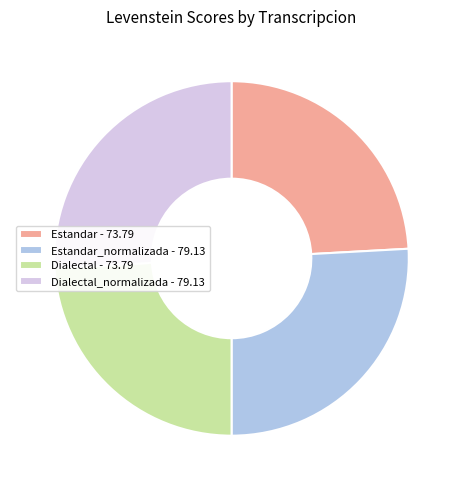

Count the number of slices in the pie.

4